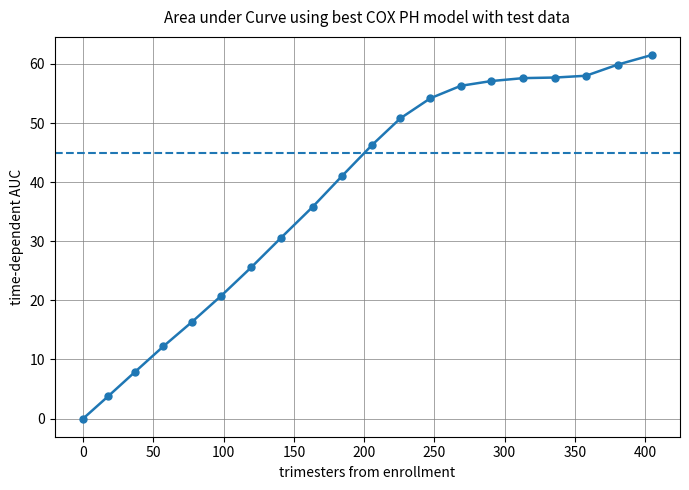

What is the label of the 8th point from the right?

247.2